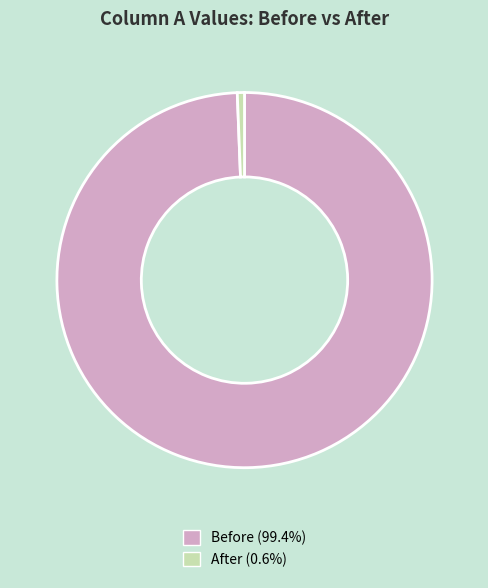

Which category accounts for the majority?

Before